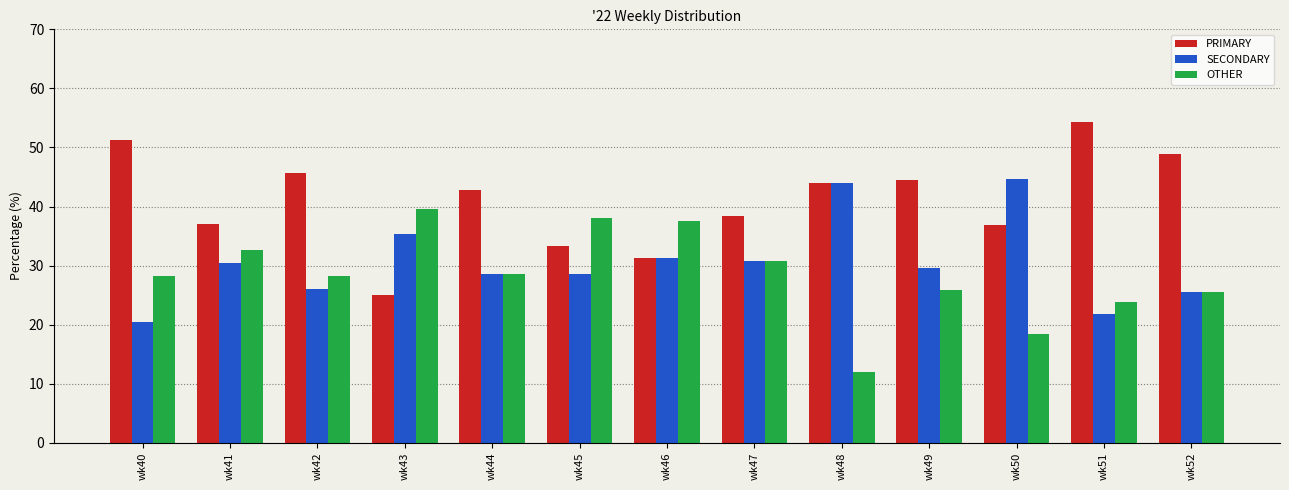

What is the difference between the highest and lowest values at wk52?

23.4